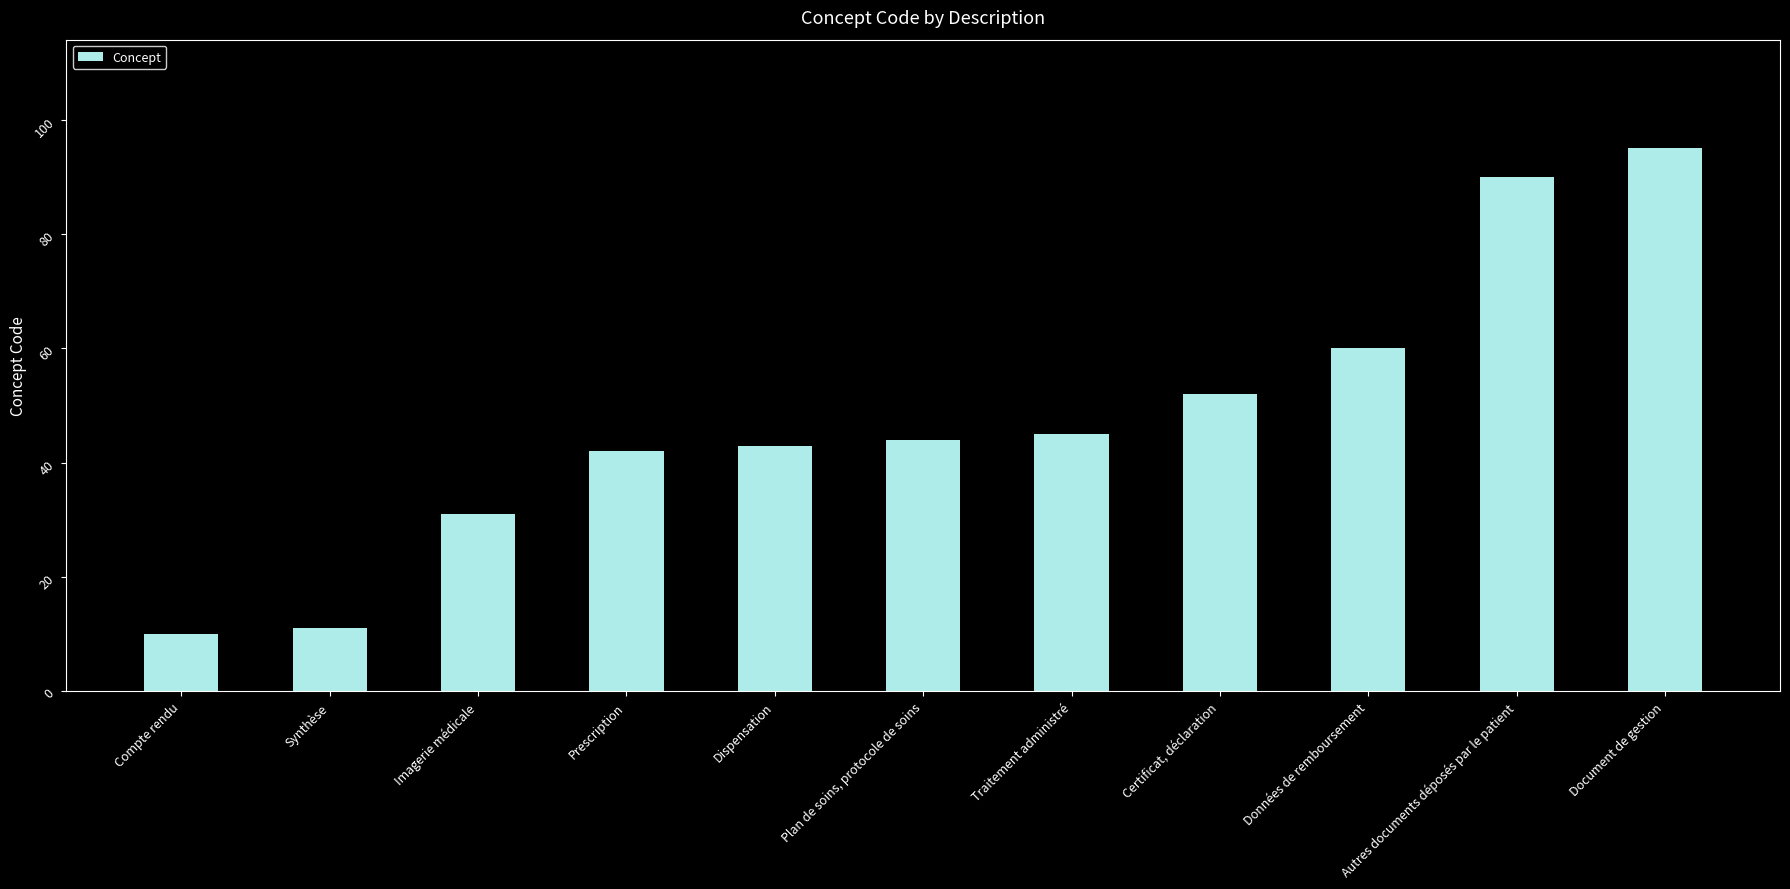

Is it true that the value at Dispensation is 43?

True